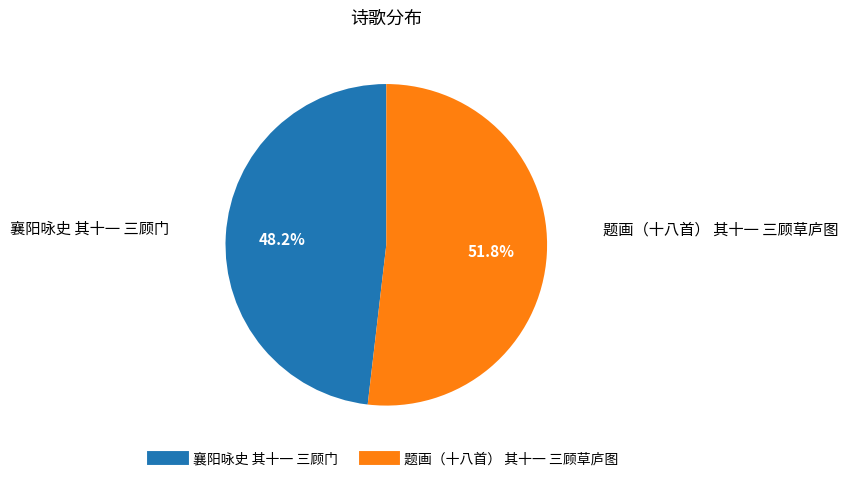

To the nearest percent, what is the combined percentage of 题画（十八首） 其十一 三顾草庐图 and 襄阳咏史 其十一 三顾门?

100%